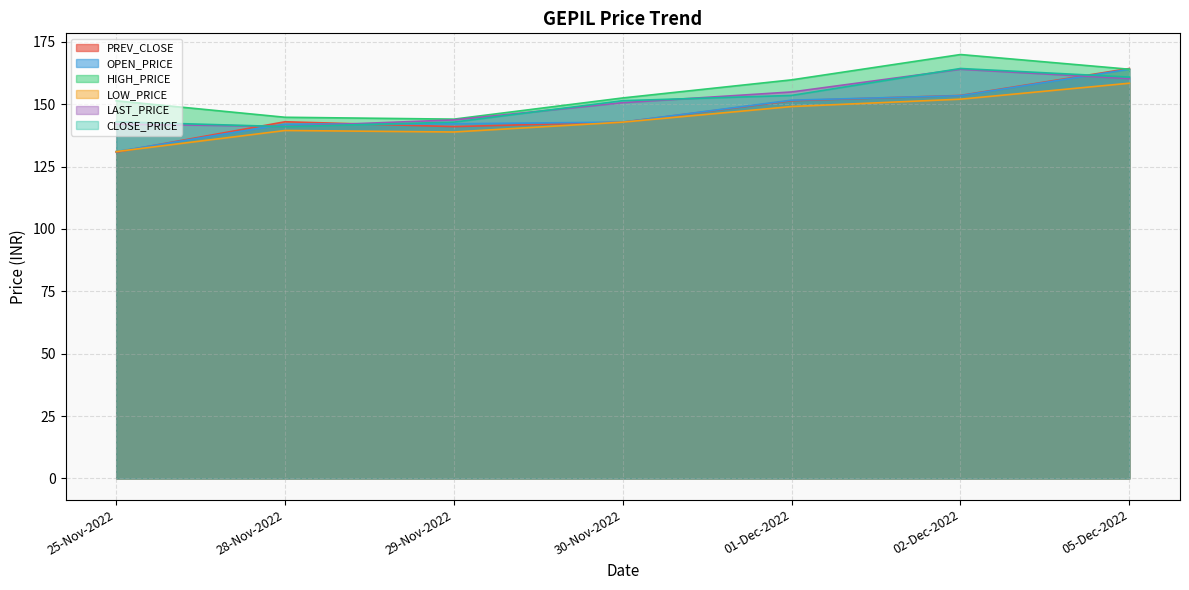

What is the spread (max minus min) of values at 05-Dec-2022?

5.9